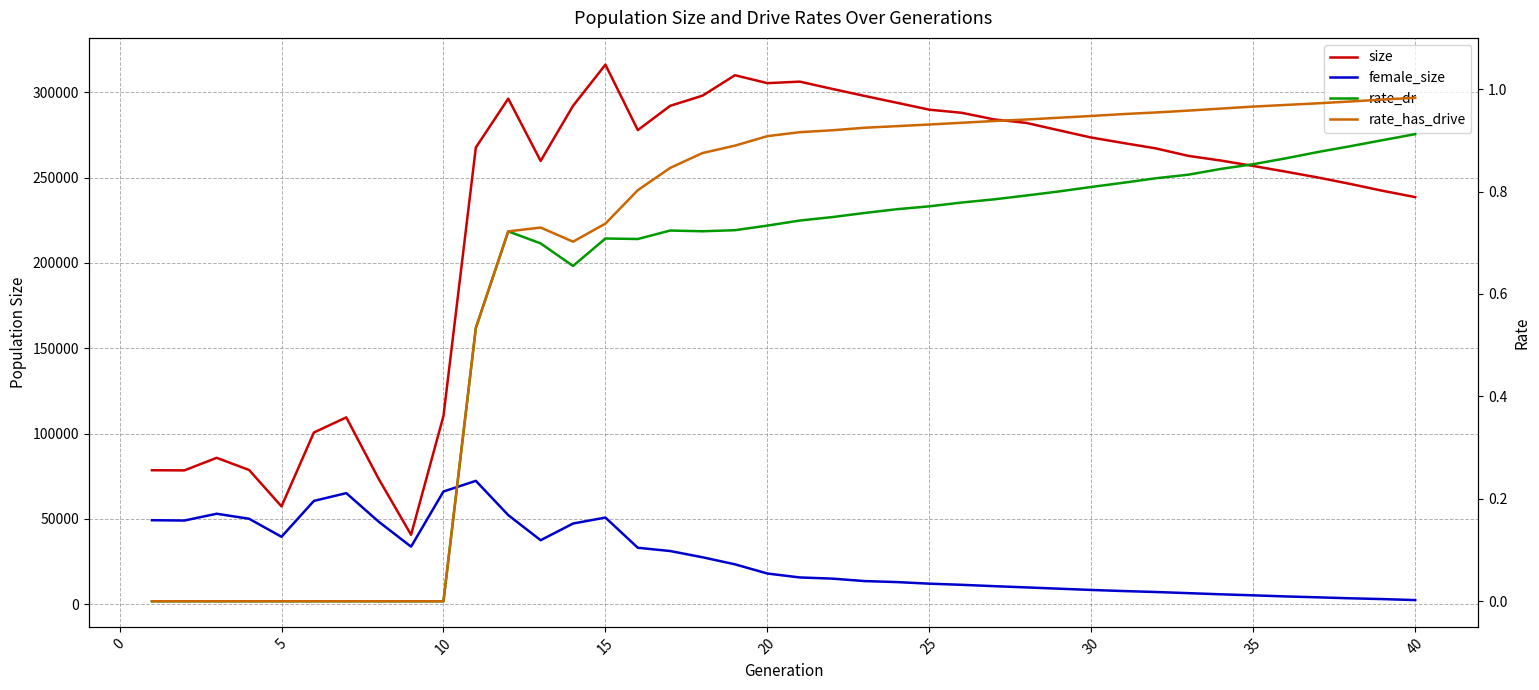

How many categories are shown in the chart?

40